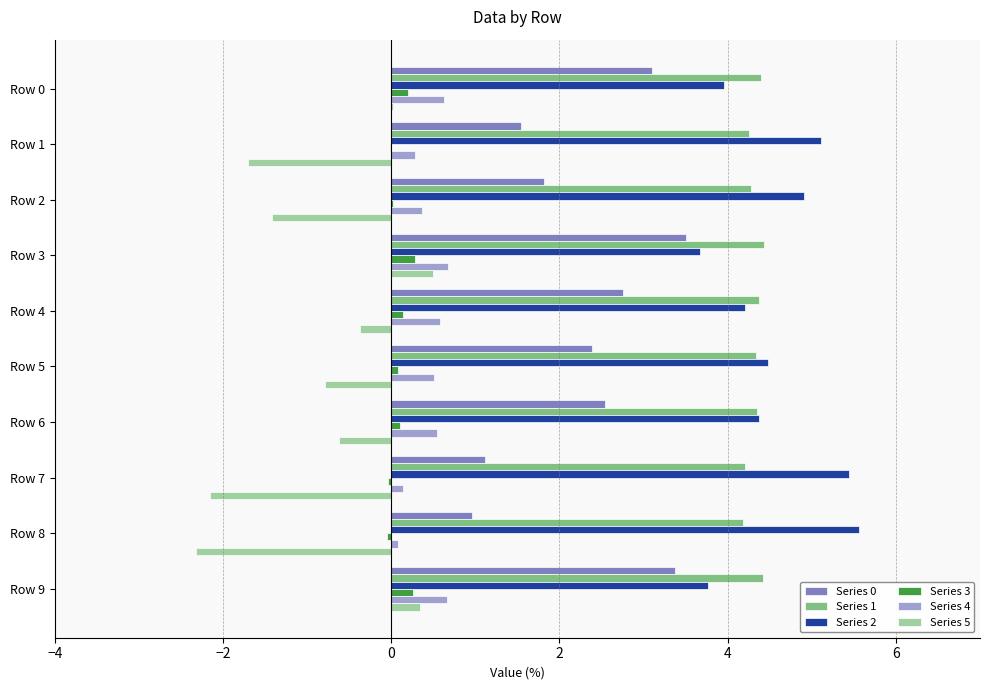

Is the value of Series 2 at Row 2 greater than the value of Series 1 at Row 1?

Yes